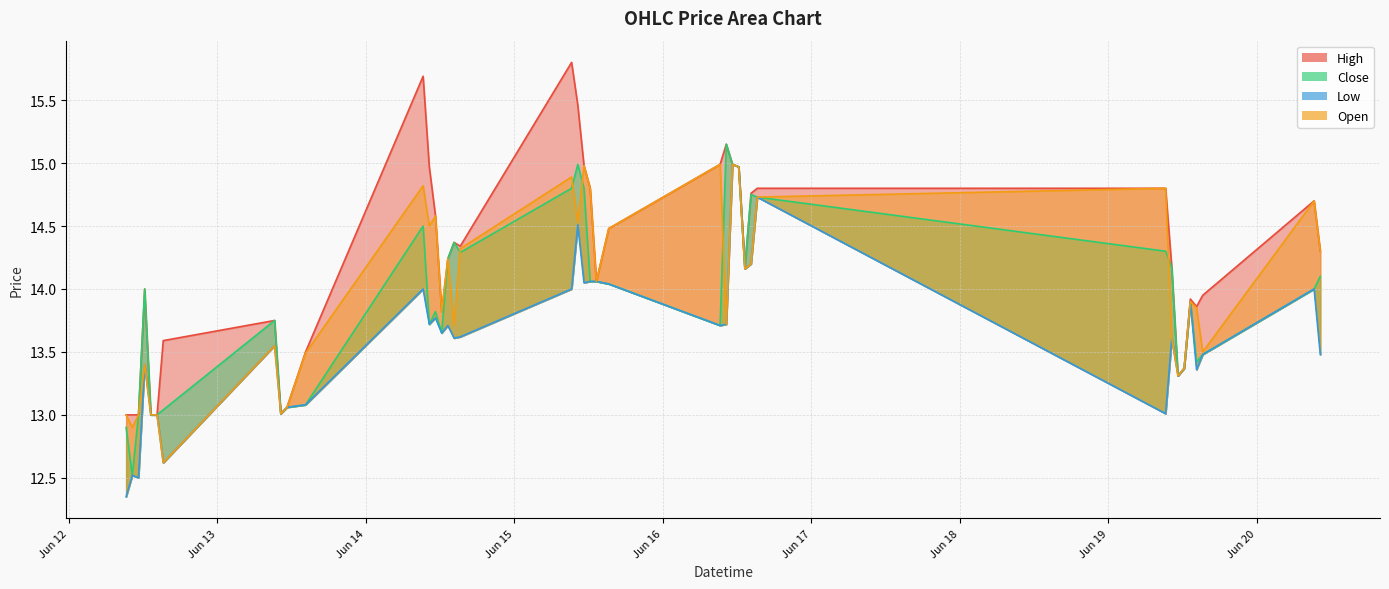

True or false: Close and Open cross at least once.

True